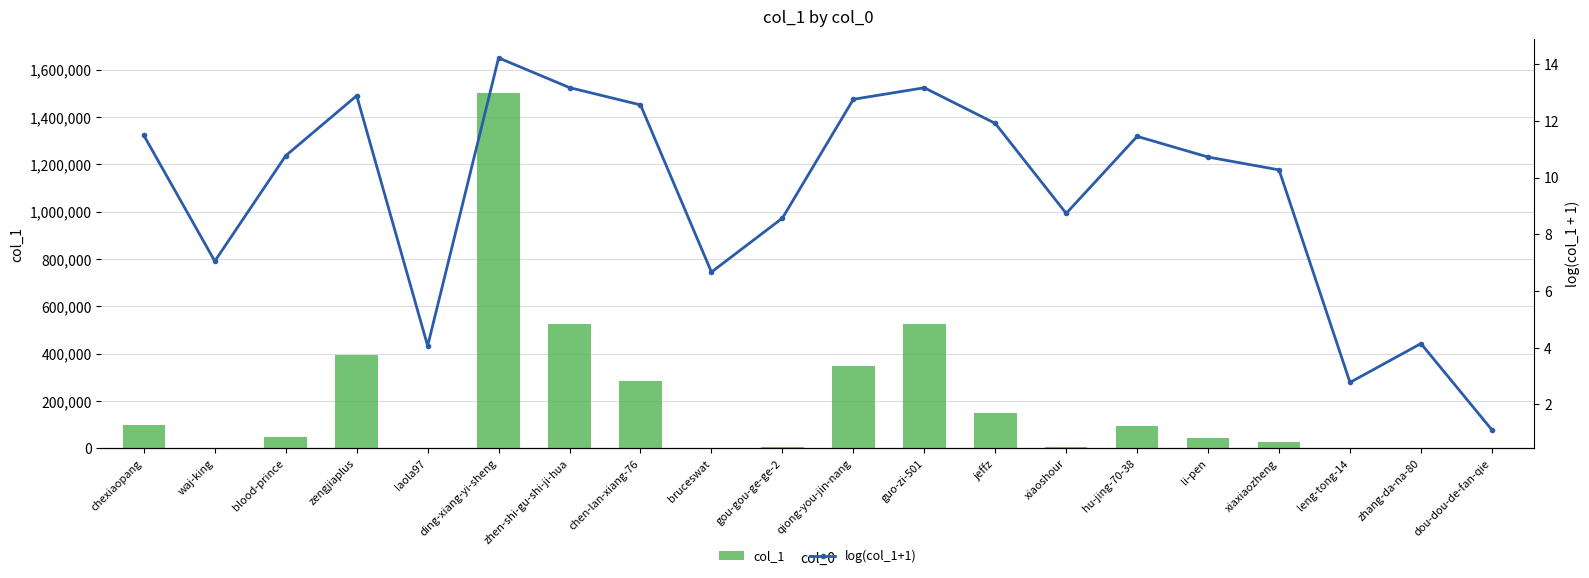

What are all the series names shown in the legend?

col_1, log(col_1+1)